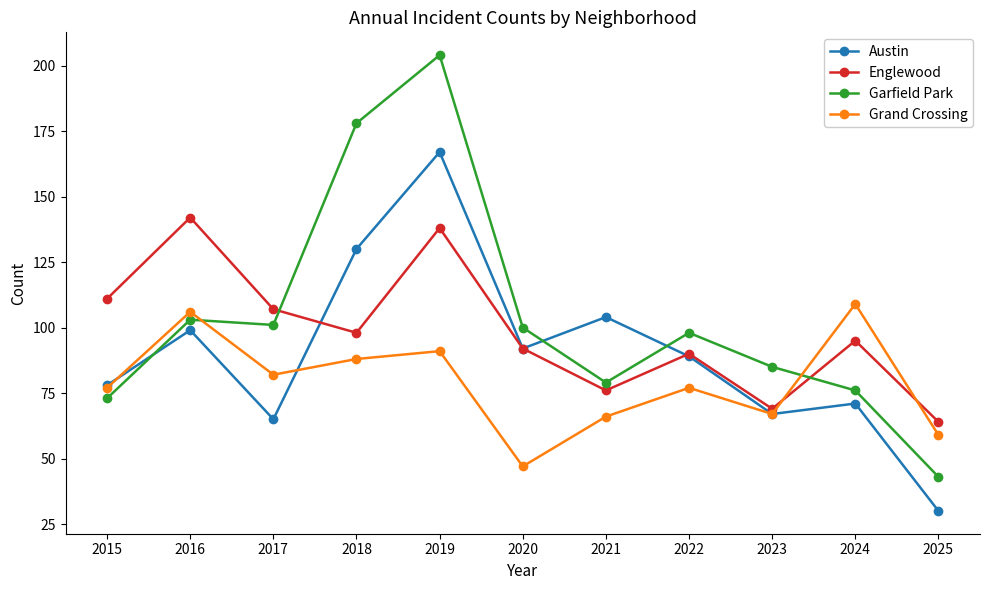

Is the value of Garfield Park at 2016 greater than the value of Austin at 2017?

Yes